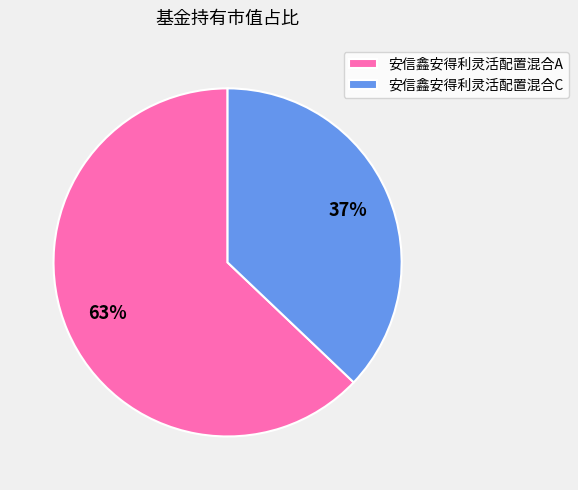

Count the number of slices in the pie.

2